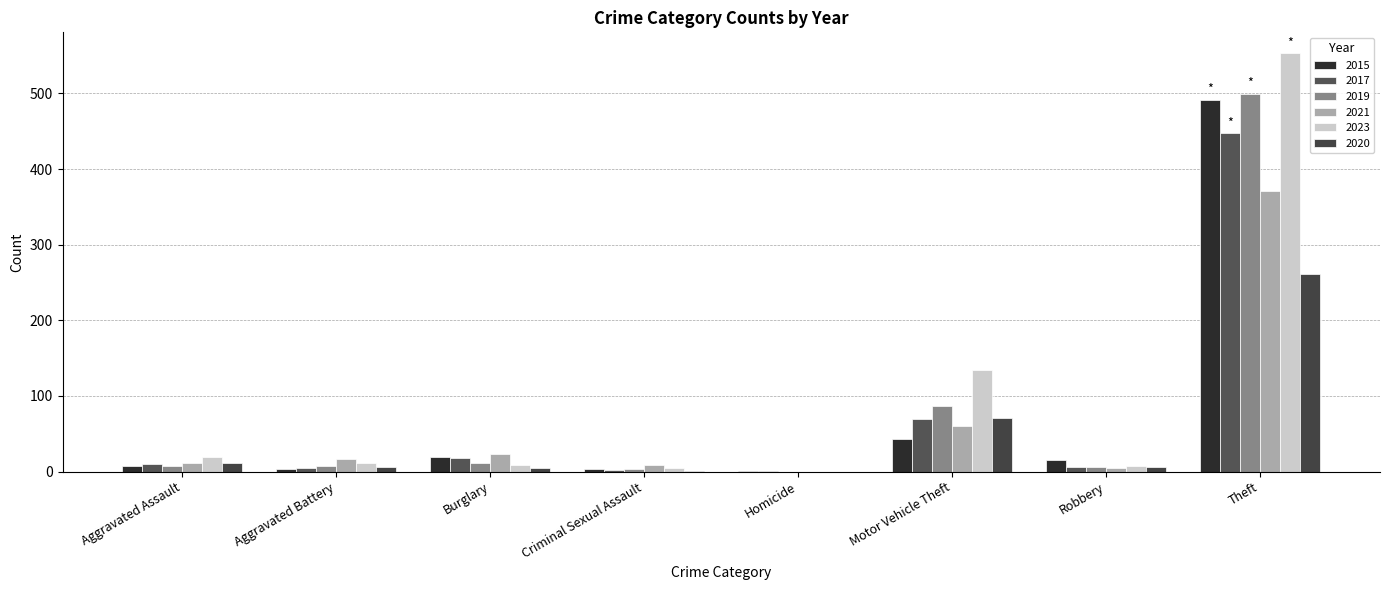

True or false: 2019 has a value of 10 at Robbery.

False